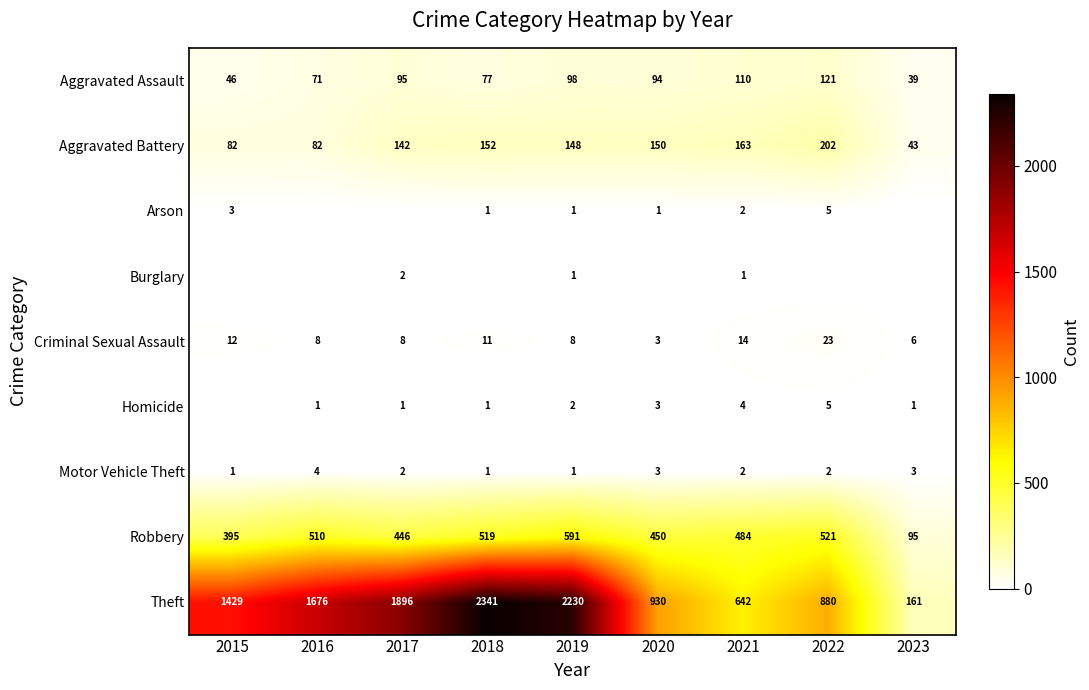

What is the difference between the highest and lowest values at 2021?

641